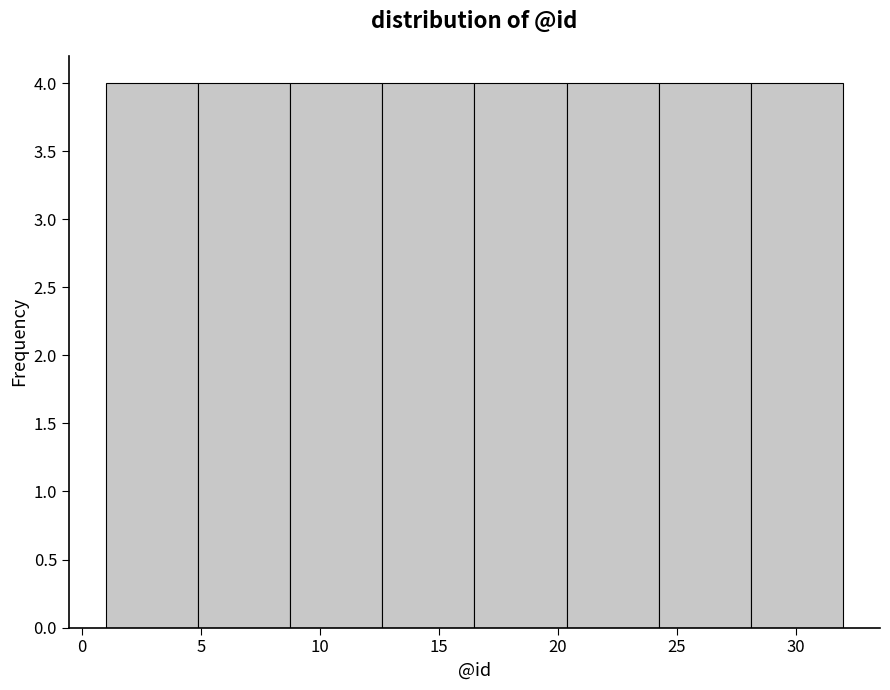

Reading left to right, transcribe this chart: for each bar, give the range it covers on the x-axis and its height. Neither the bar edges nor the heights are printed on the chart, so give them approximately, as read against the axes.

1.0 to 5.0: 4
5.0 to 9.0: 4
9.0 to 12.5: 4
12.5 to 16.5: 4
16.5 to 20.5: 4
20.5 to 24.5: 4
24.5 to 28.0: 4
28.0 to 32.0: 4